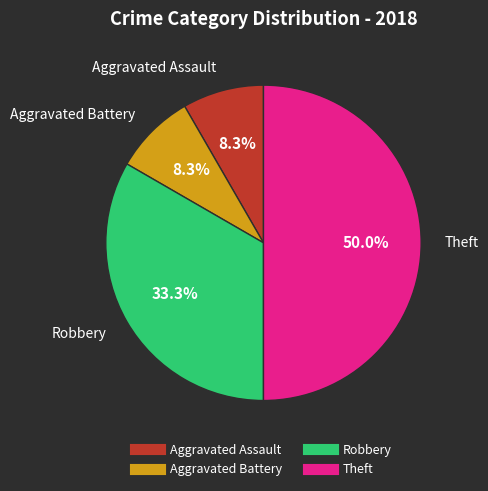

How many slices are in this pie chart?

4